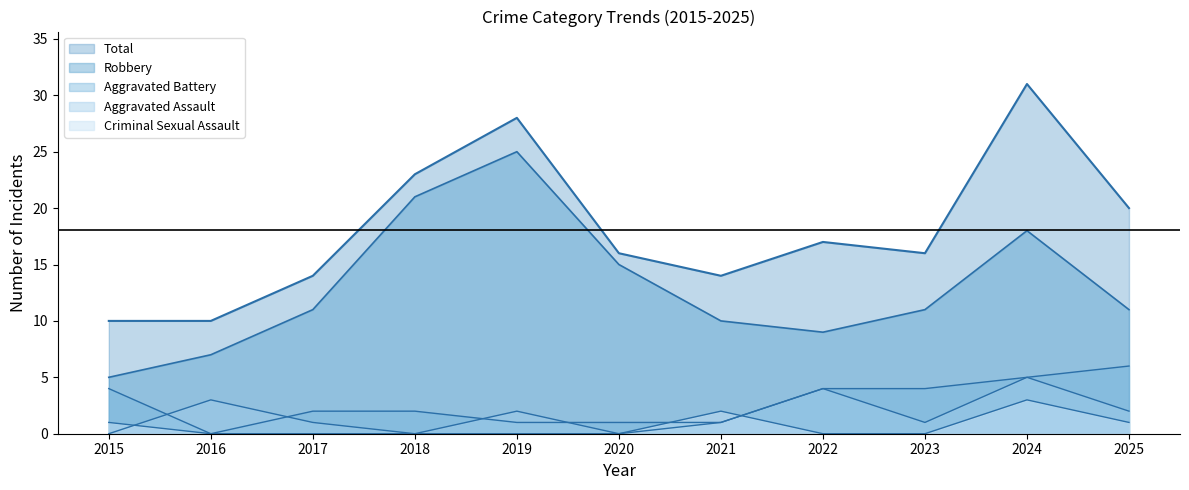

How many Criminal Sexual Assault values are between 0 and 1?

9